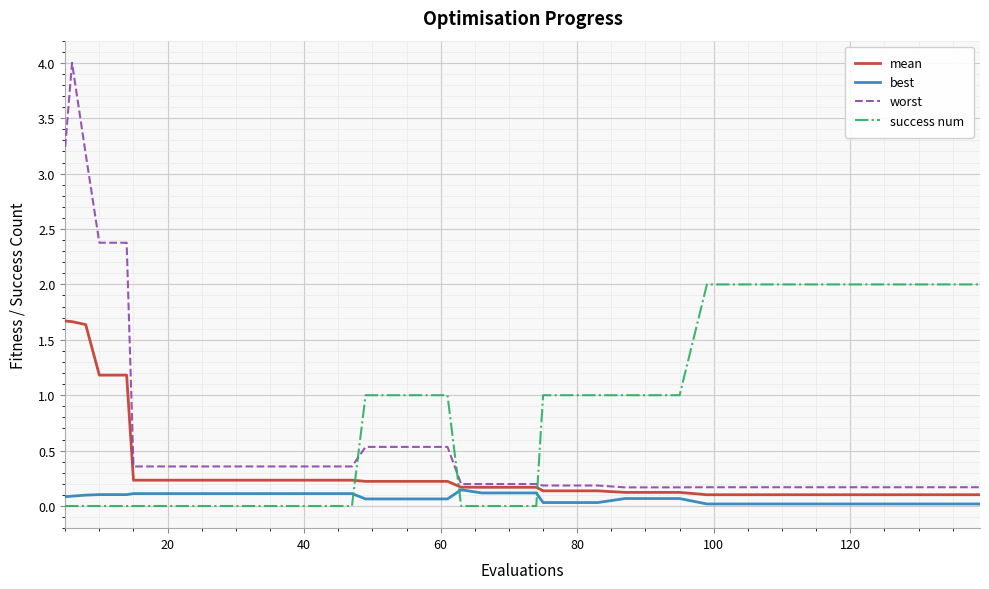

Which series has the widest spread of values?

worst